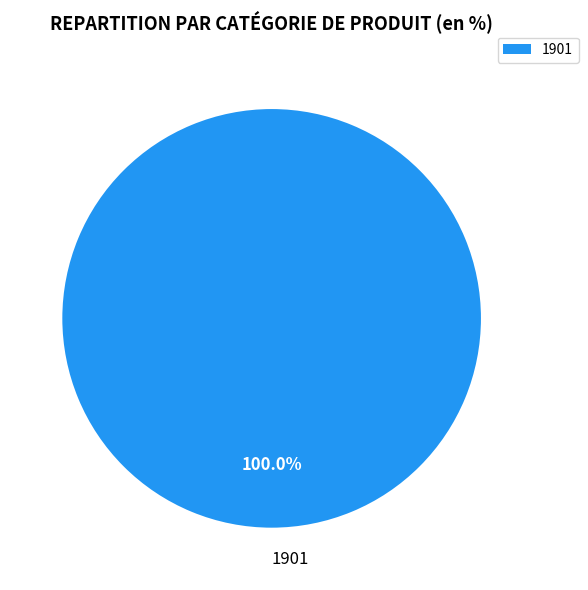

What percentage is the 1901 slice, to the nearest percent?

100%